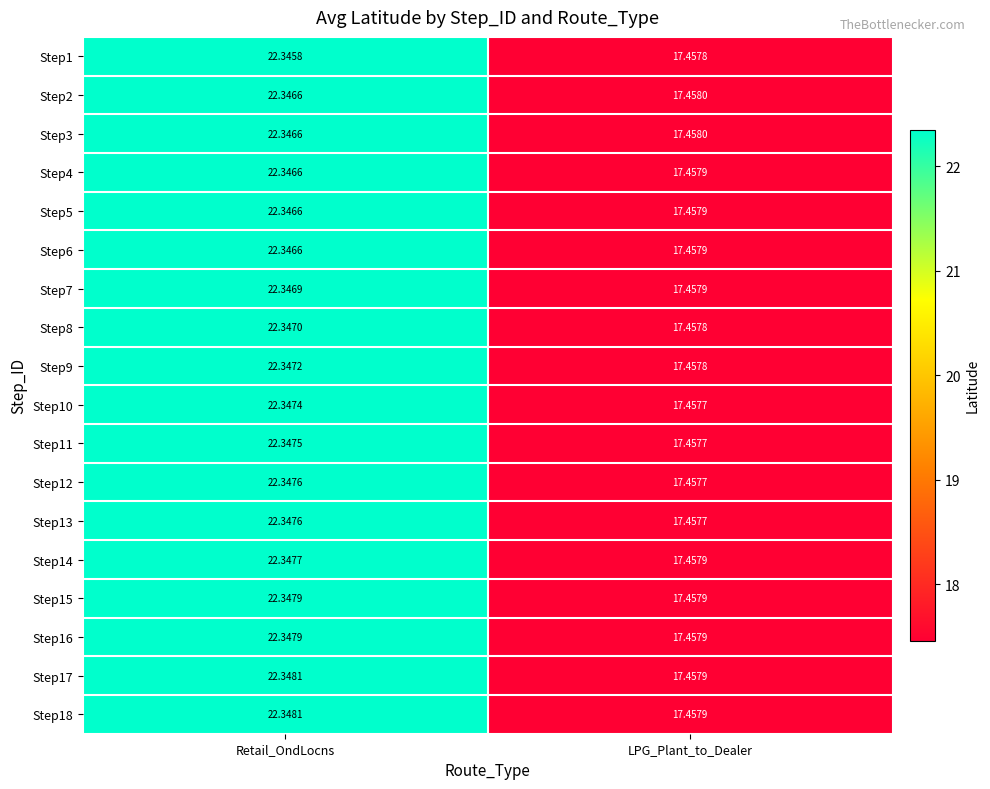

At which label does Step17 reach its peak?

Retail_OndLocns